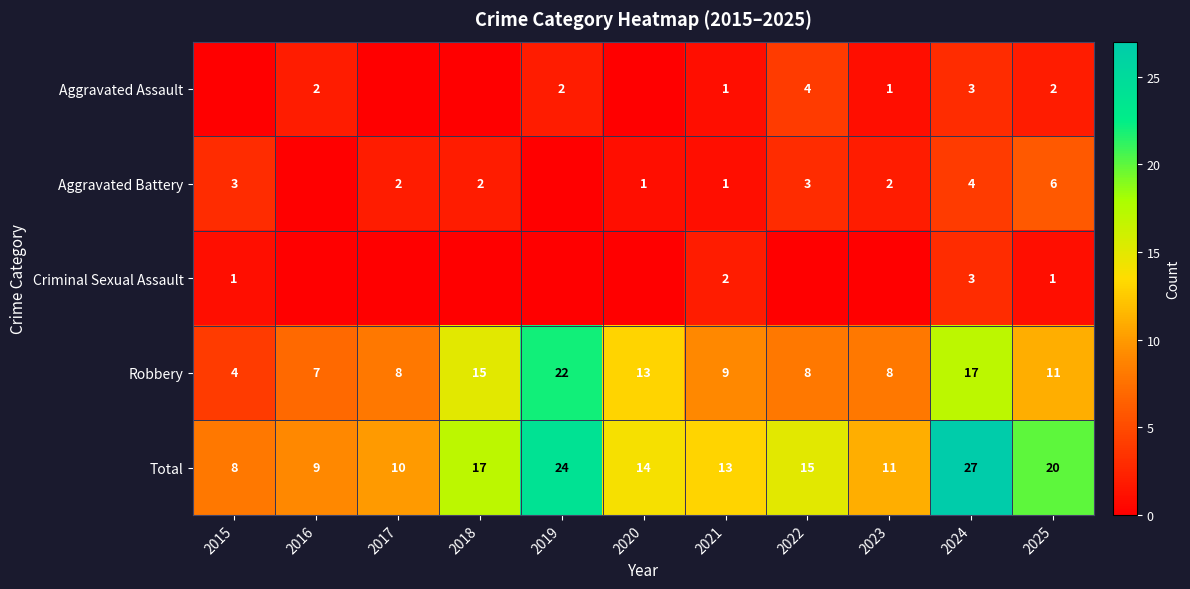

Rank the categories by Total value from lowest to highest.

2015, 2016, 2017, 2023, 2021, 2020, 2022, 2018, 2025, 2019, 2024